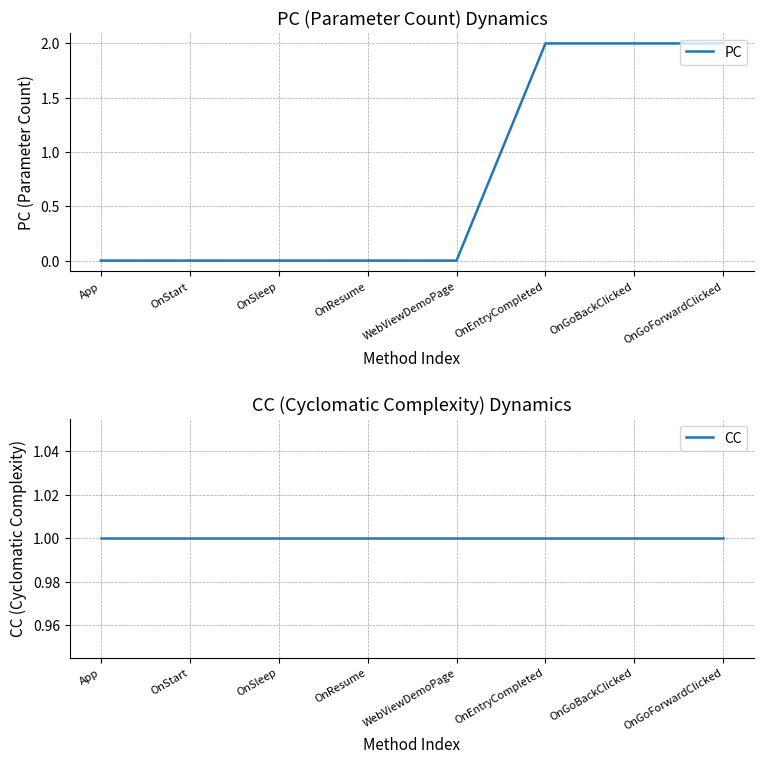

At how many categories does at least one series exceed 0?

8